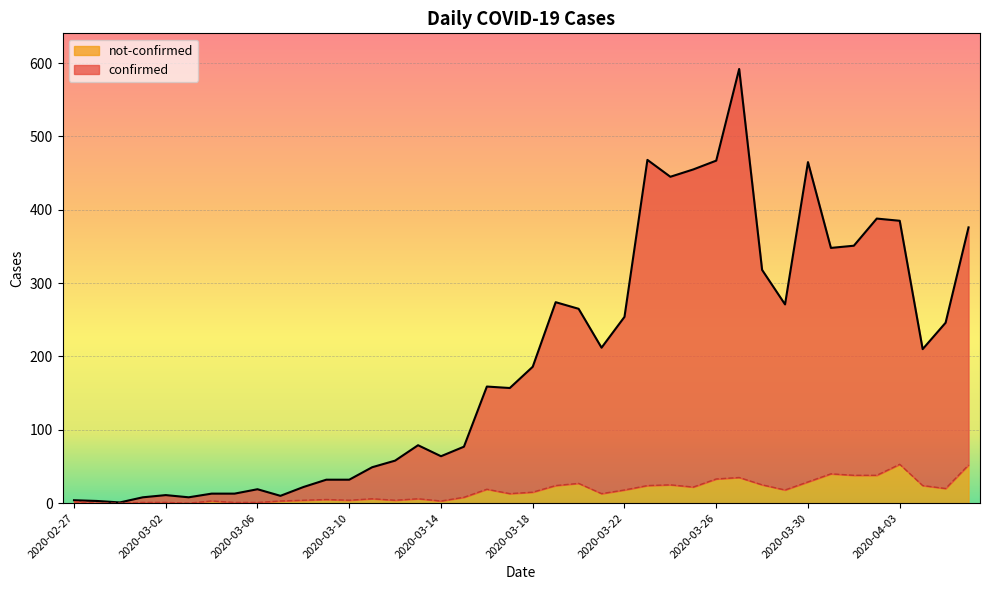

How many data points in confirmed are less than 186?

20